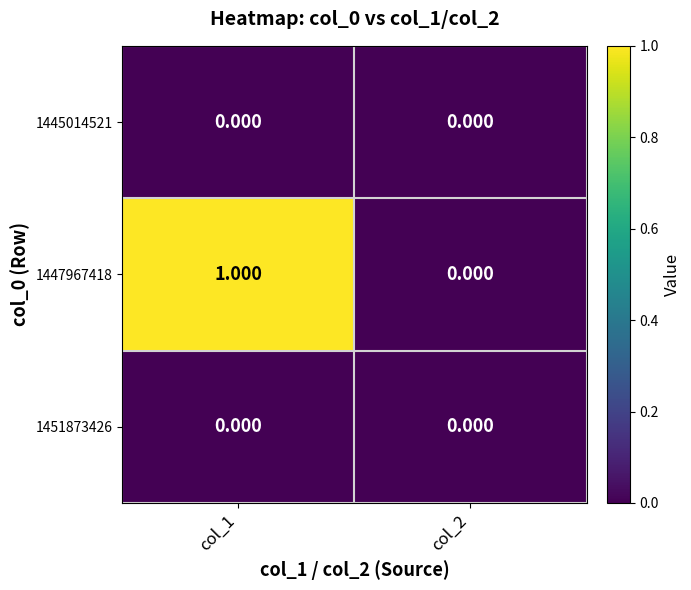

What is the maximum value shown in the chart?

1